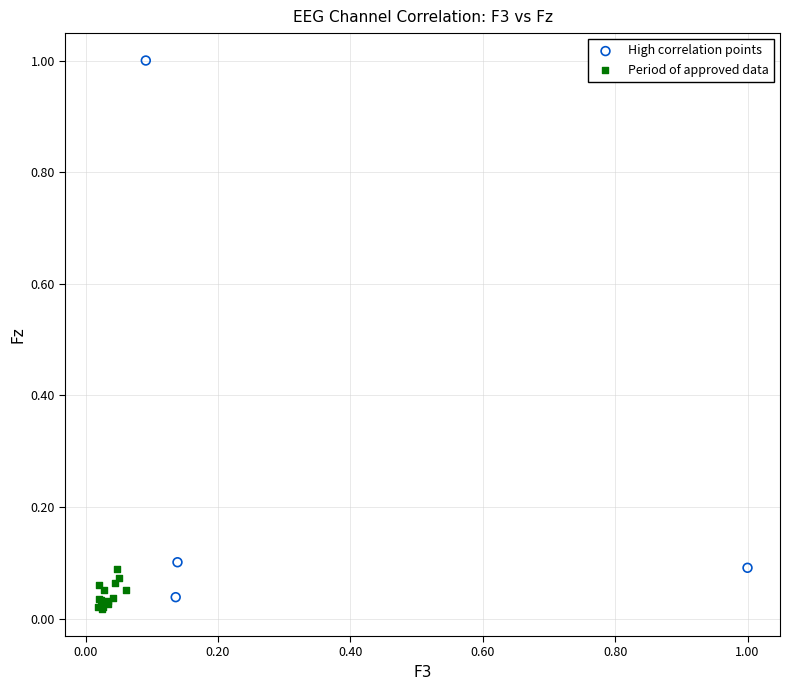

Which series has the widest spread of Y values?

High correlation points